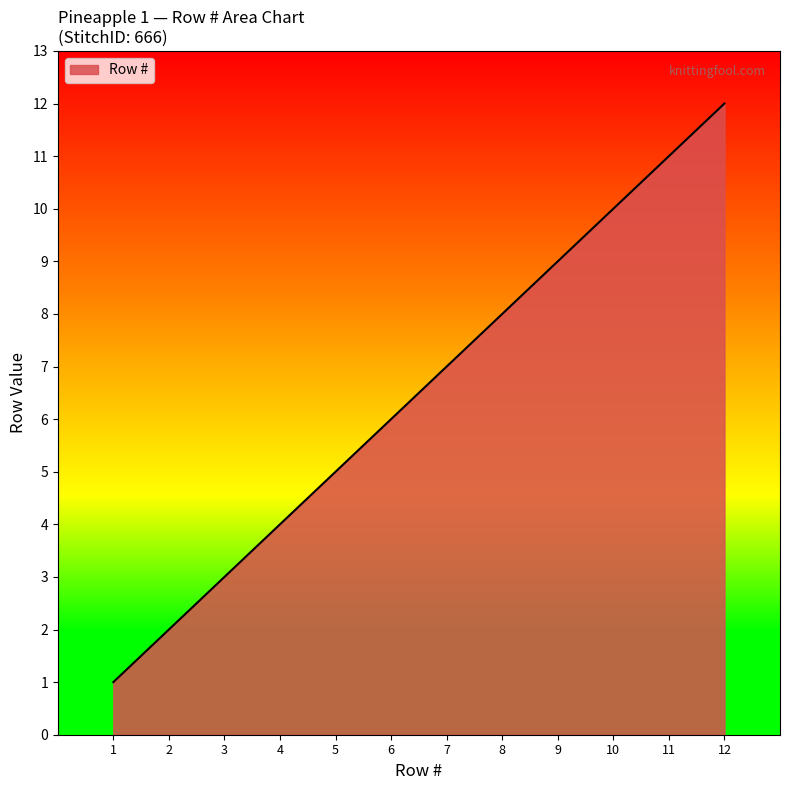

The chart shows a value of 5 at 11. True or false?

False